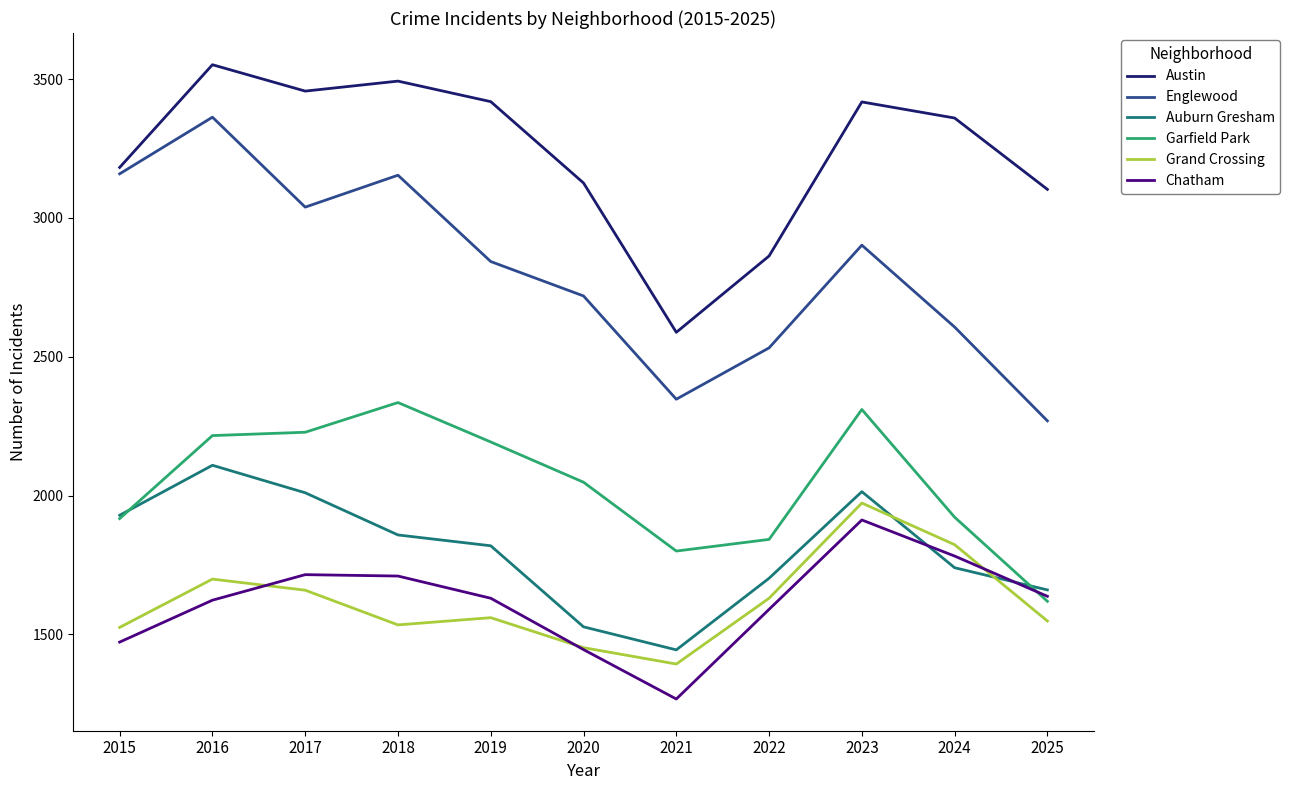

True or false: Austin has a value of 5372 at 2024.

False